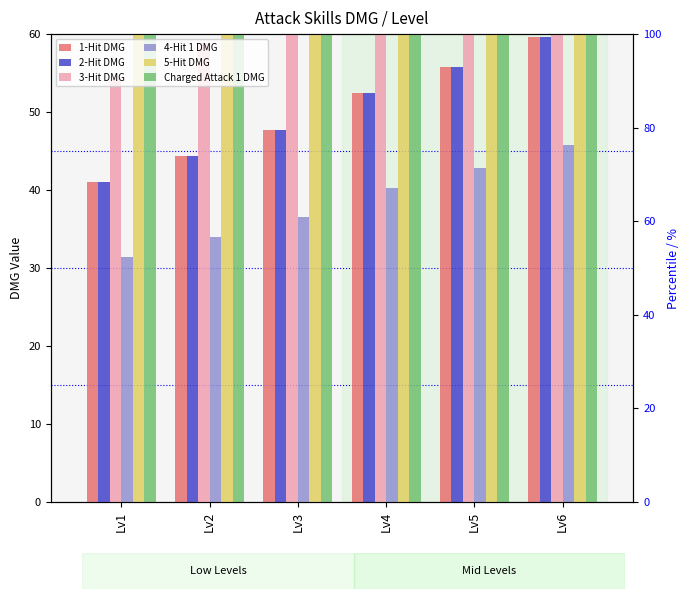

Which series has the widest spread of values?

Charged Attack 1 DMG